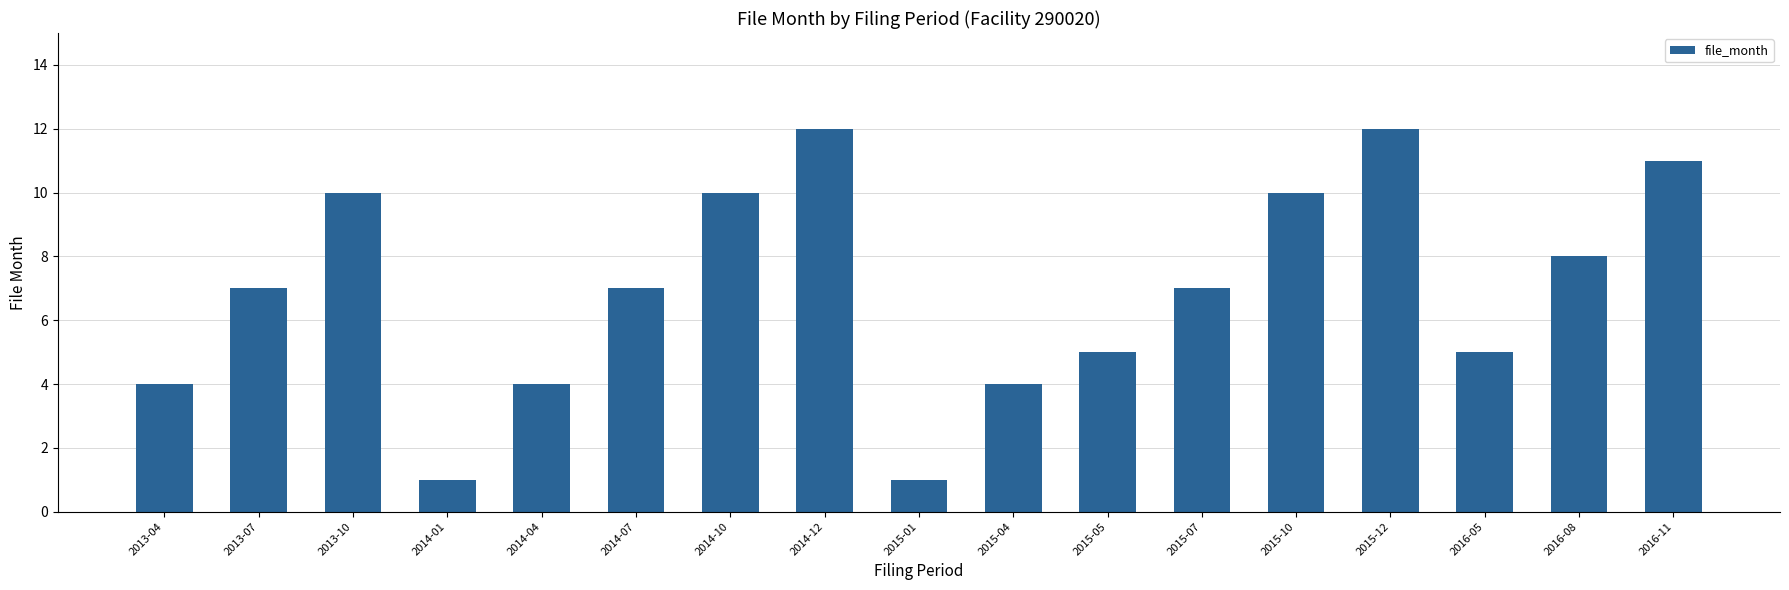

What is the change in value from 2014-12 to 2016-11?

-1